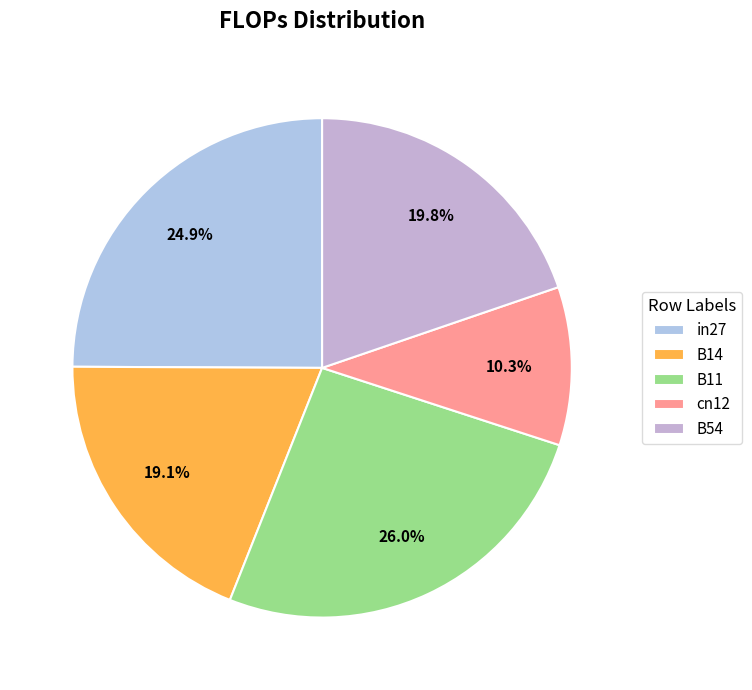

What percentage is the B14 slice, to the nearest percent?

19%